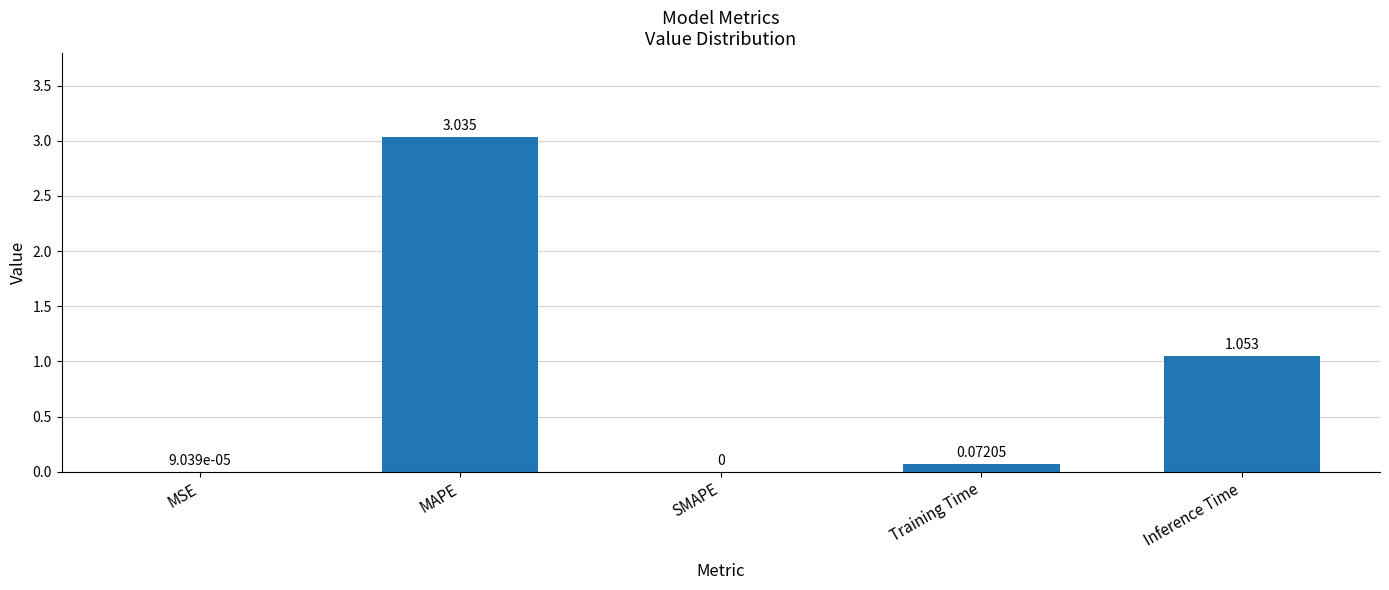

Which has a higher value, SMAPE or MSE?

MSE